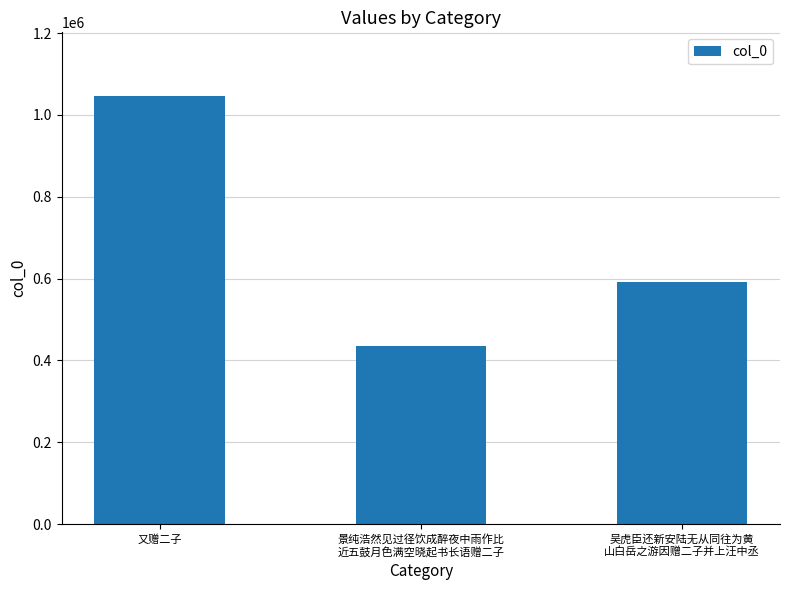

List the labels in order of value, largest first.

又赠二子, 吴虎臣还新安陆无从同往为黄
山白岳之游因赠二子并上汪中丞, 景纯浩然见过径饮成醉夜中雨作比
近五鼓月色满空晓起书长语赠二子